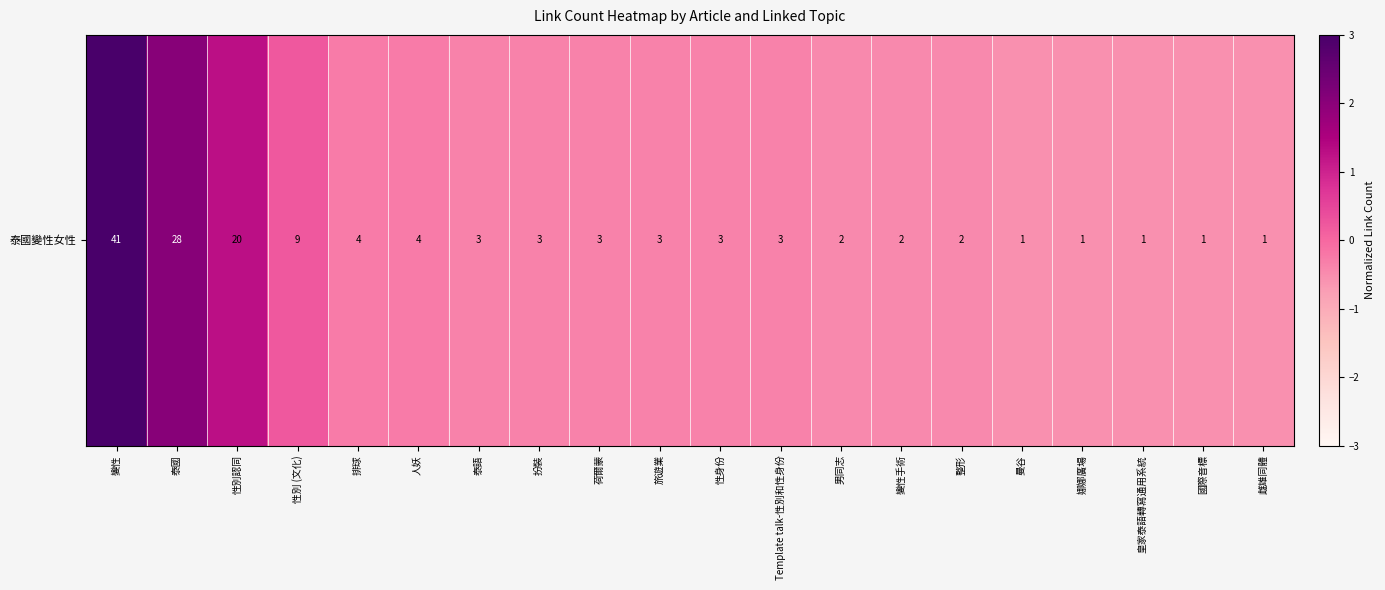

The value at 泰語 is -0.6. True or false?

False